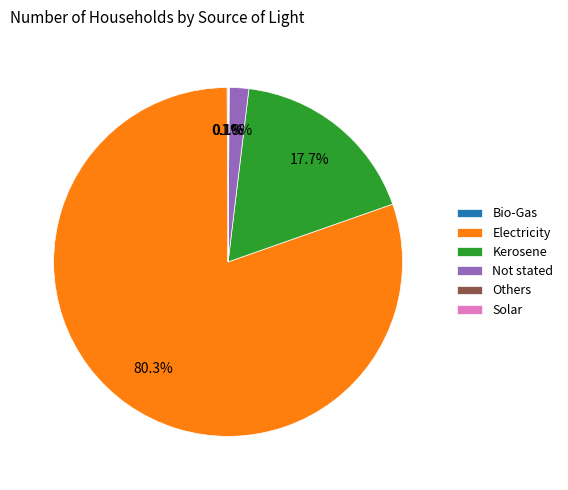

Is the sum of Not stated and Kerosene greater than half?

No